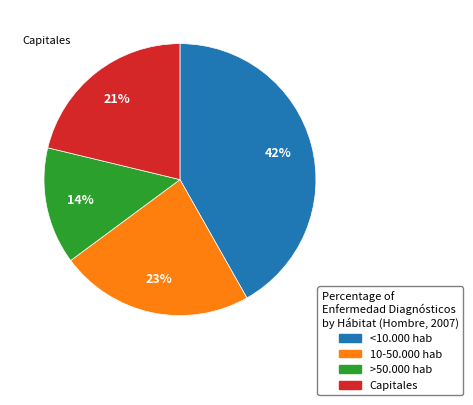

Which has a higher value, 10-50.000 hab or >50.000 hab?

10-50.000 hab